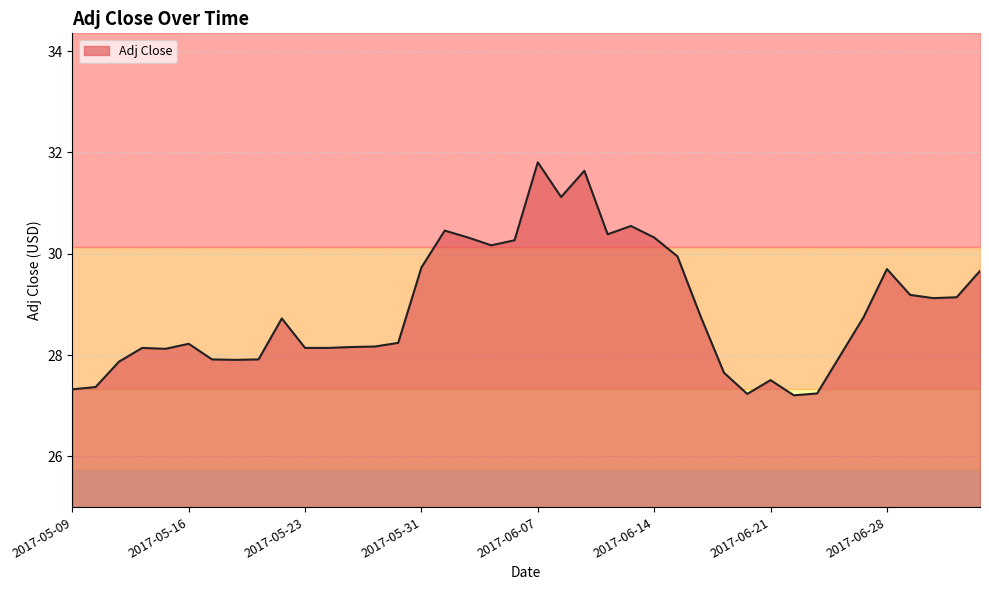

True or false: the data has more than 2 interior local peaks.

True